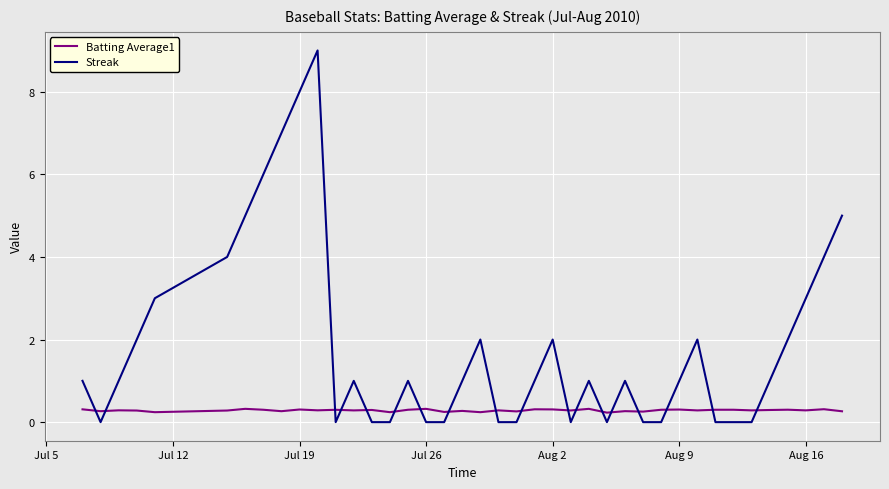

Which series ends up on top after the final intersection of Streak and Batting Average1?

Streak